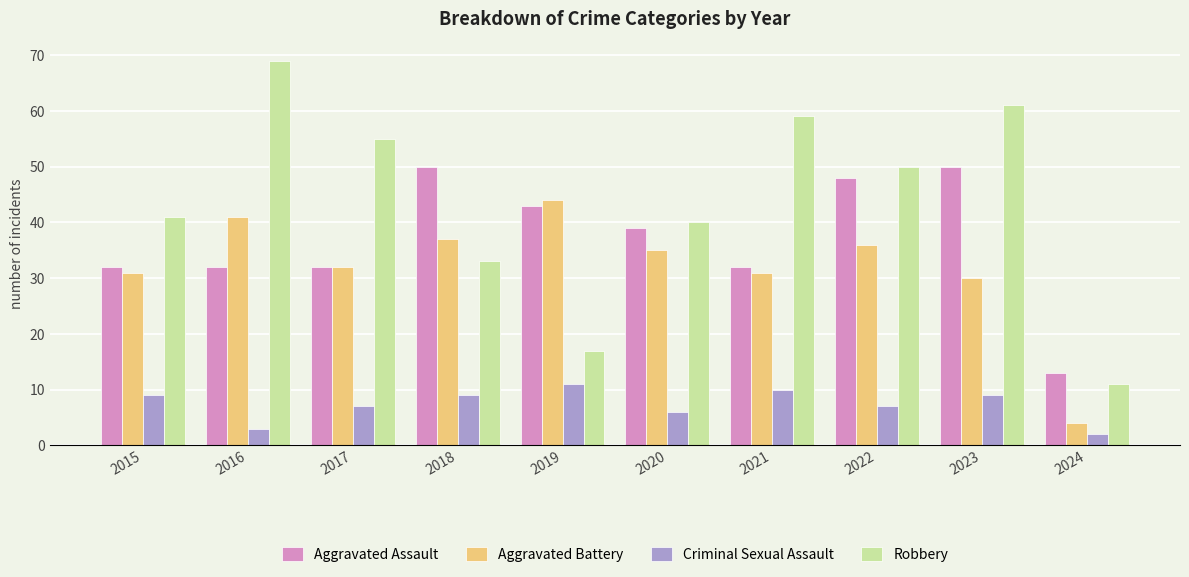

The value of Criminal Sexual Assault at 2022 is 7. True or false?

True